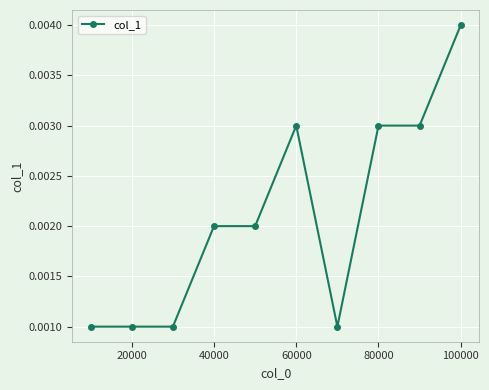

How many values are between 0 and 1?

10